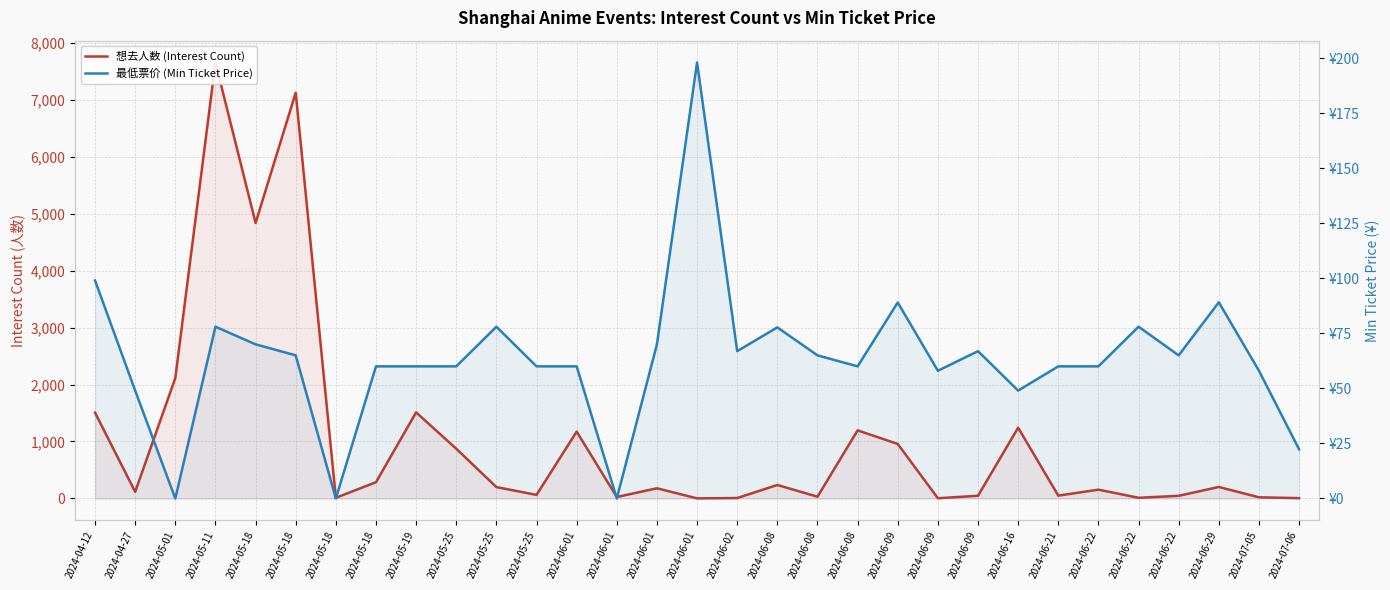

Where is 想去人数 (Interest Count) nearest to the value 3826?

2024-05-18